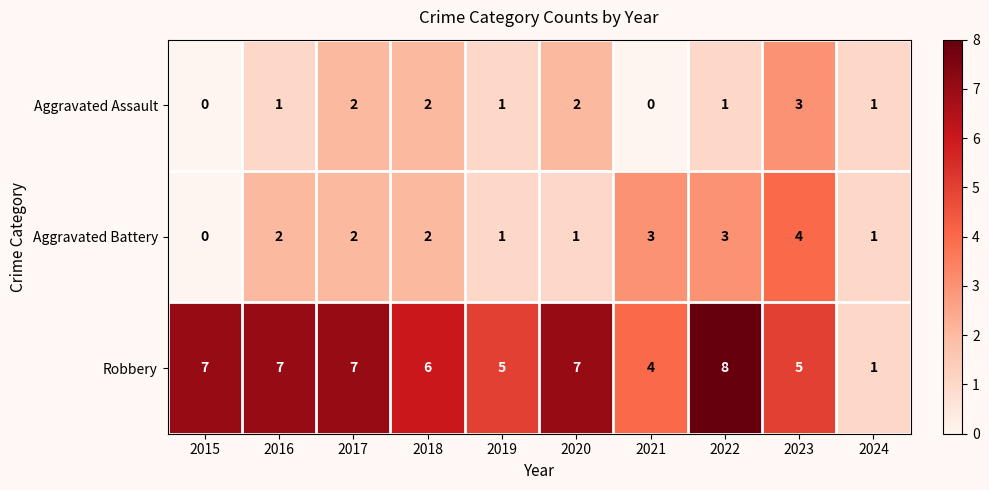

The Robbery series shows 7 at 2023. True or false?

False